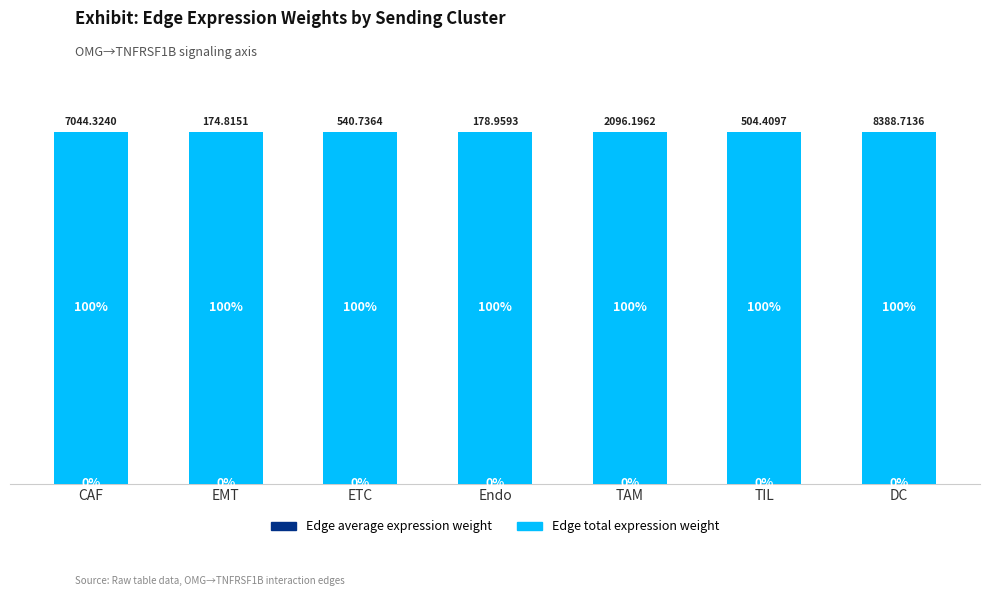

Does the chart contain stacked bars?

Yes